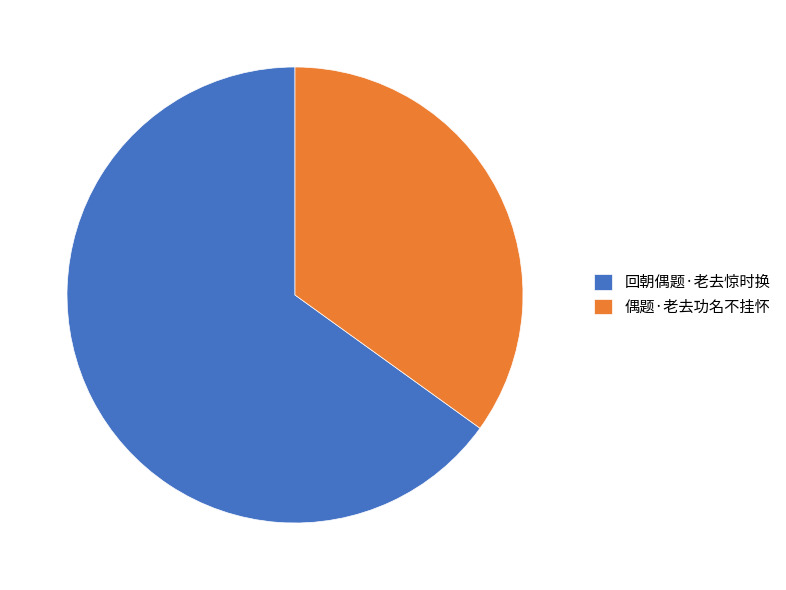

Which slice is the largest?

回朝偶题·老去惊时换